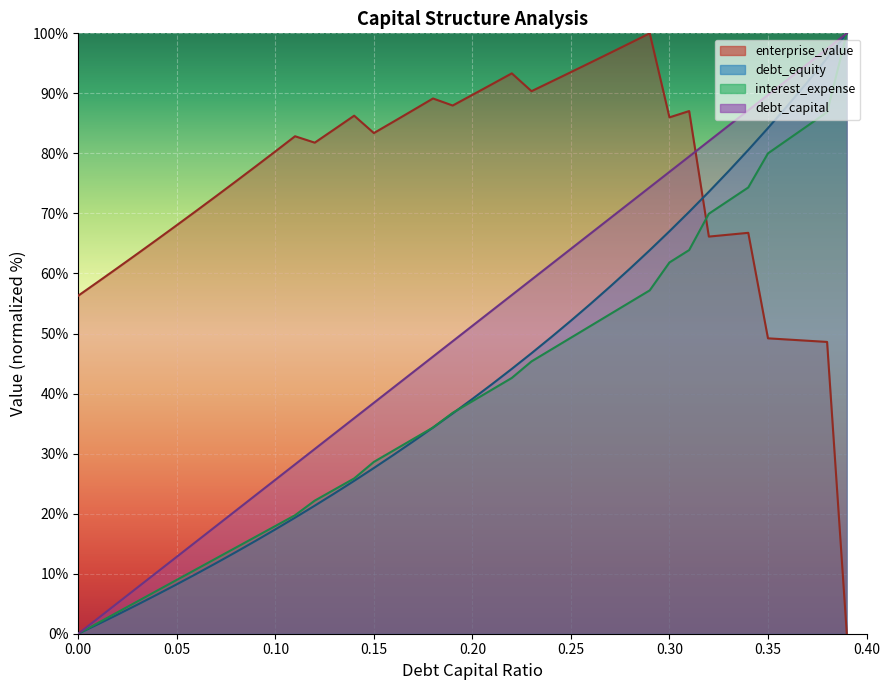

List the labels in order of debt_equity value, largest first.

0.39, 0.38, 0.37, 0.36, 0.35, 0.34, 0.33, 0.32, 0.31, 0.3, 0.29, 0.28, 0.27, 0.26, 0.25, 0.24, 0.23, 0.22, 0.21, 0.2, 0.19, 0.18, 0.17, 0.16, 0.15, 0.14, 0.13, 0.12, 0.11, 0.1, 0.09, 0.08, 0.07, 0.06, 0.05, 0.04, 0.03, 0.02, 0.01, 0